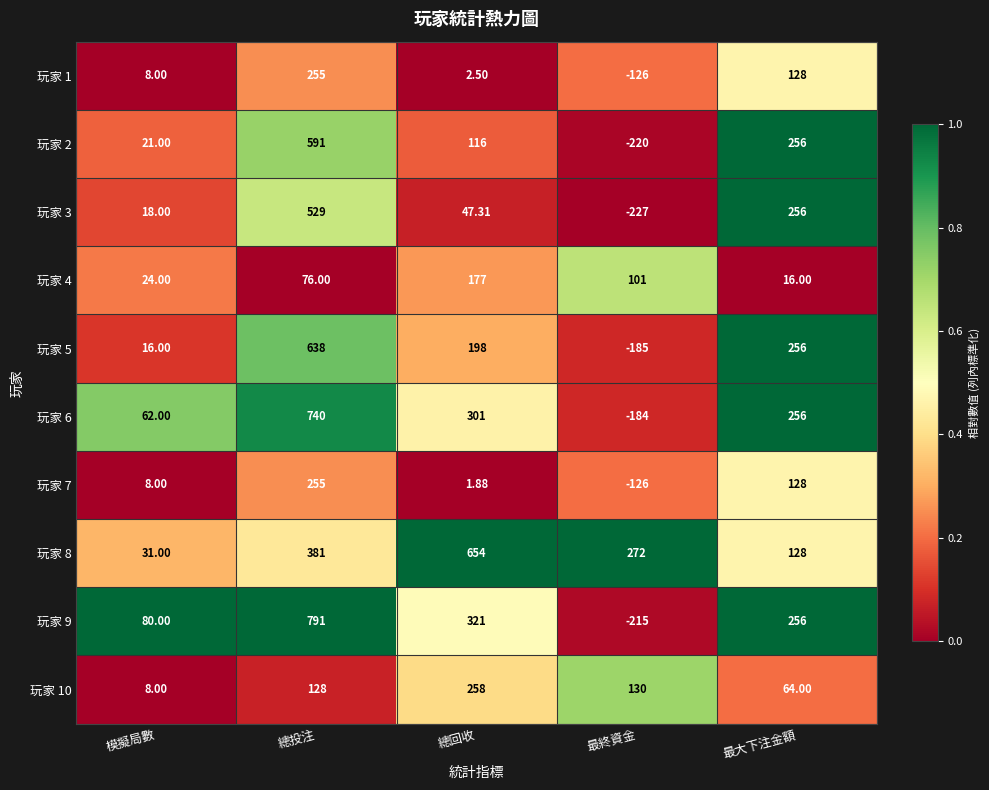

Which category has the lowest value in the 玩家 9 series?

最終資金